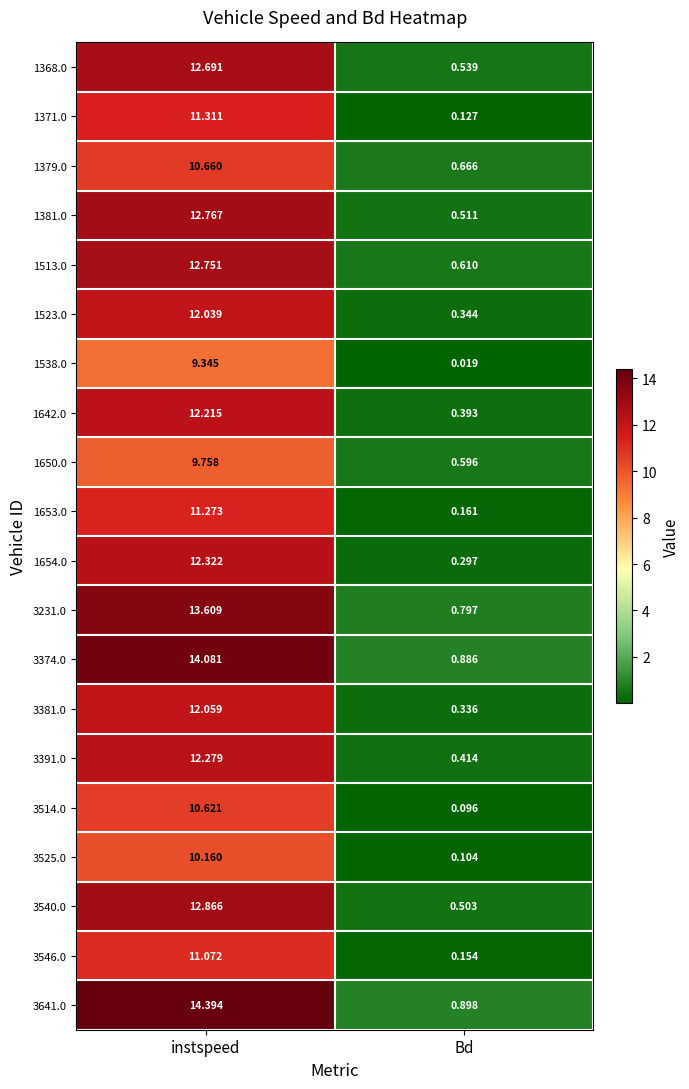

At which label does 3374.0 first exceed 14?

instspeed